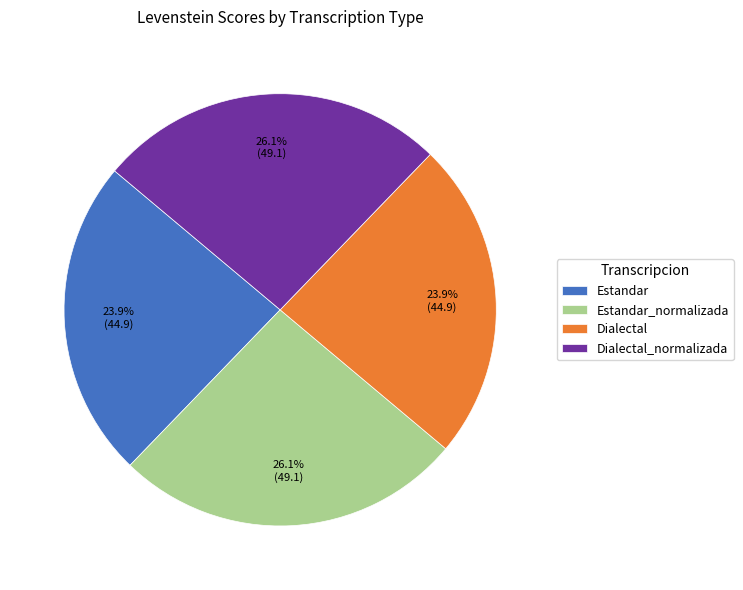

Is it true that Estandar is 37% of the pie?

False